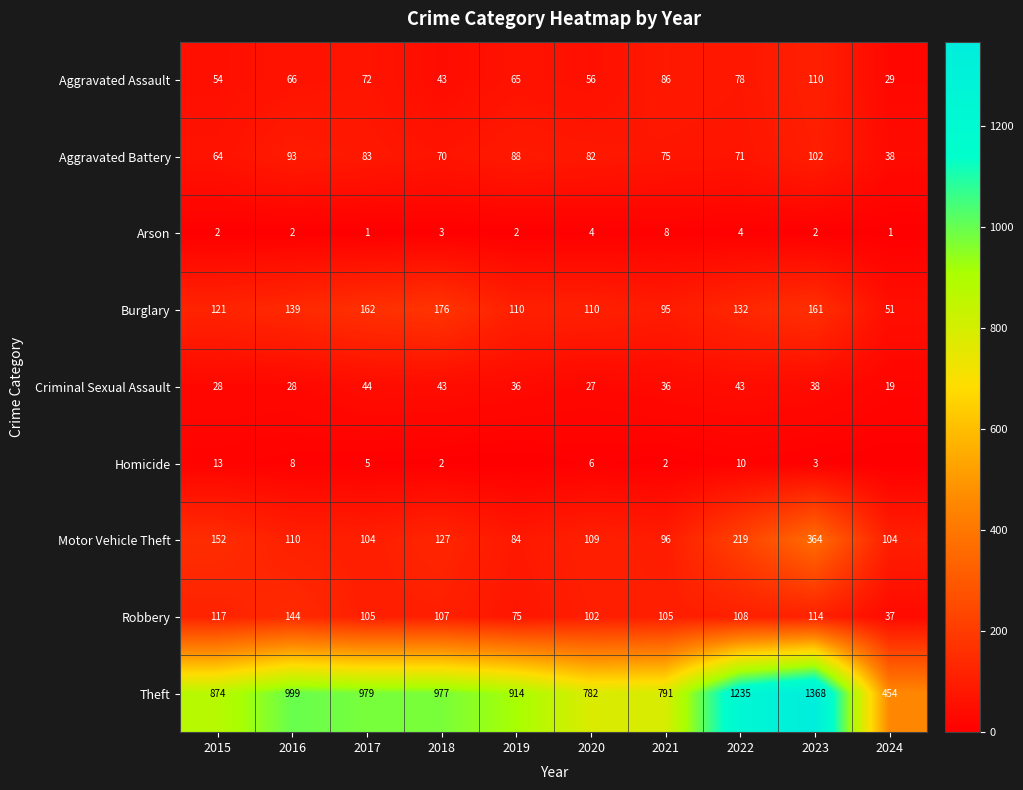

What is the difference between the Aggravated Battery values at 2016 and 2015?

29